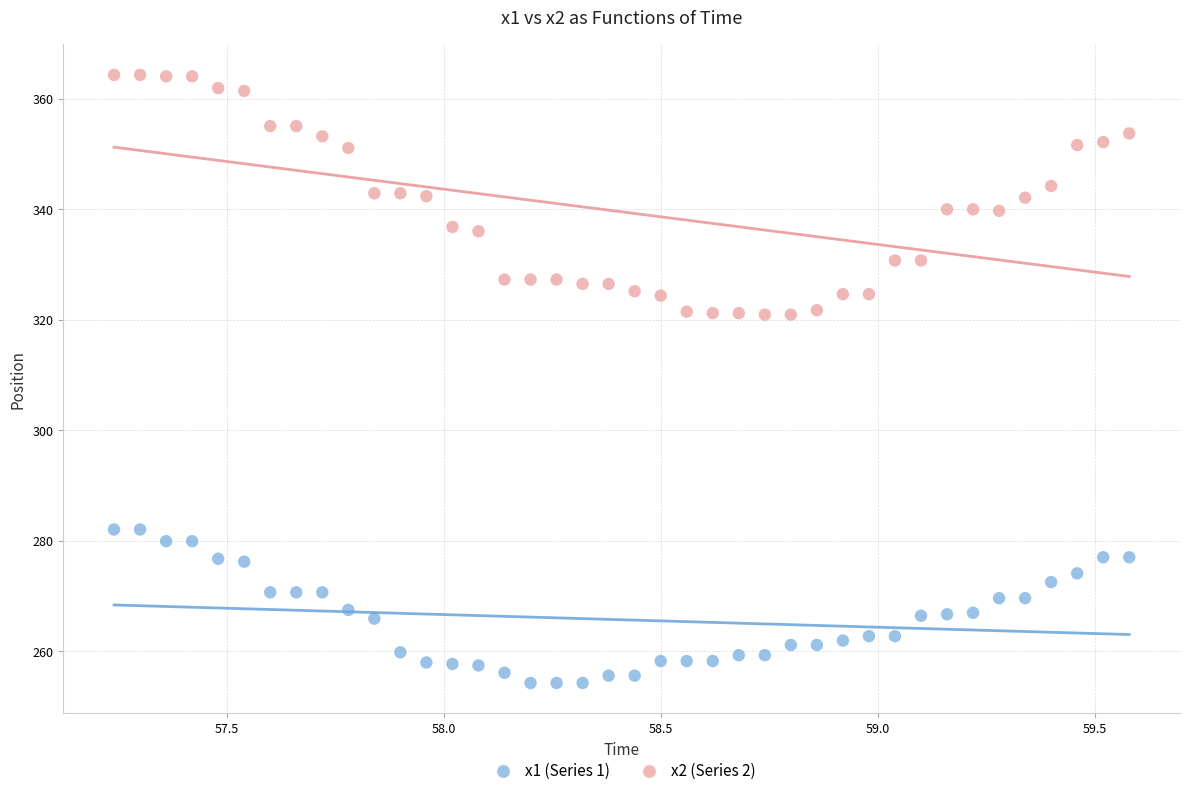

Which series contains the highest Y value?

x2 (Series 2)